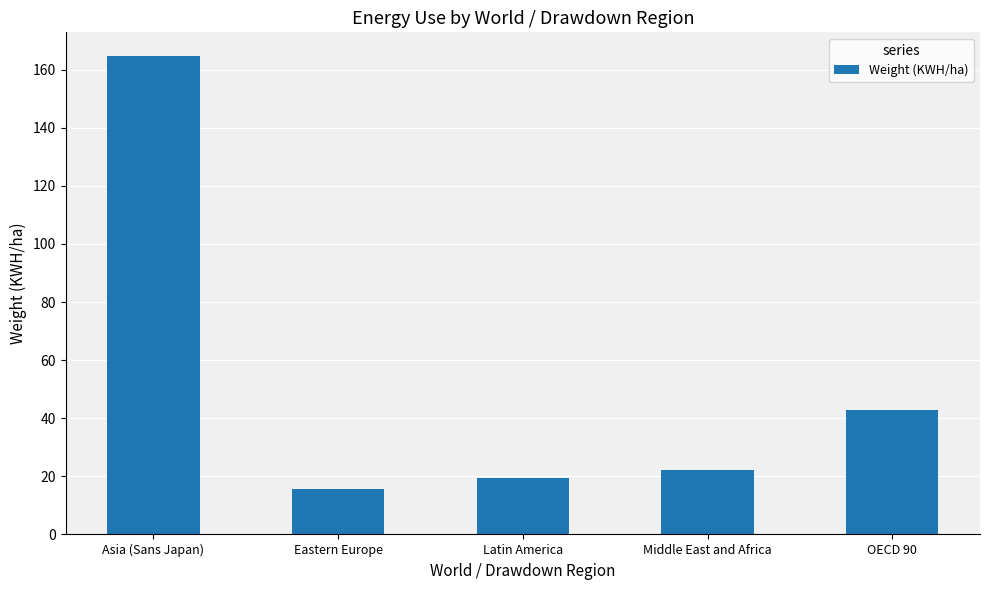

What is the greatest value displayed?

164.6